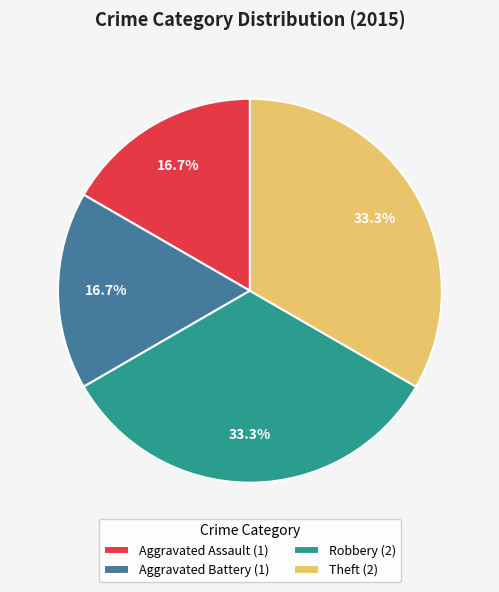

What portion of the pie excludes Aggravated Battery (1)?

83.3%